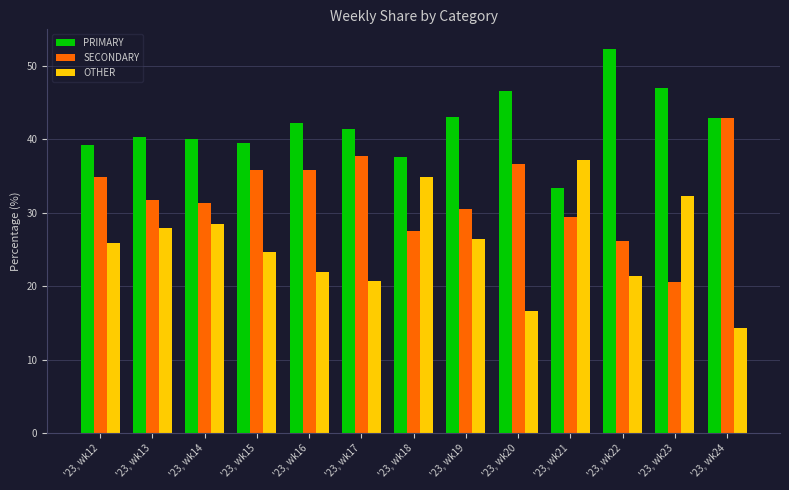

List the labels in order of OTHER value, largest first.

'23, wk21, '23, wk18, '23, wk23, '23, wk14, '23, wk13, '23, wk19, '23, wk12, '23, wk15, '23, wk16, '23, wk22, '23, wk17, '23, wk20, '23, wk24